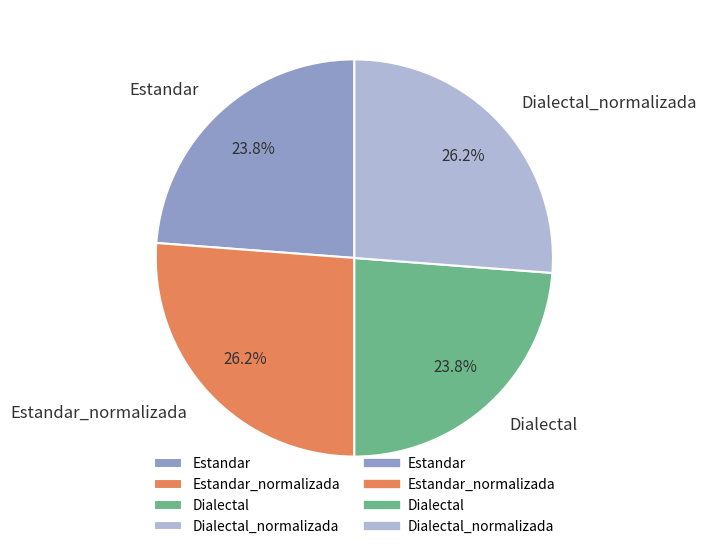

To the nearest percent, what portion does Dialectal represent?

24%